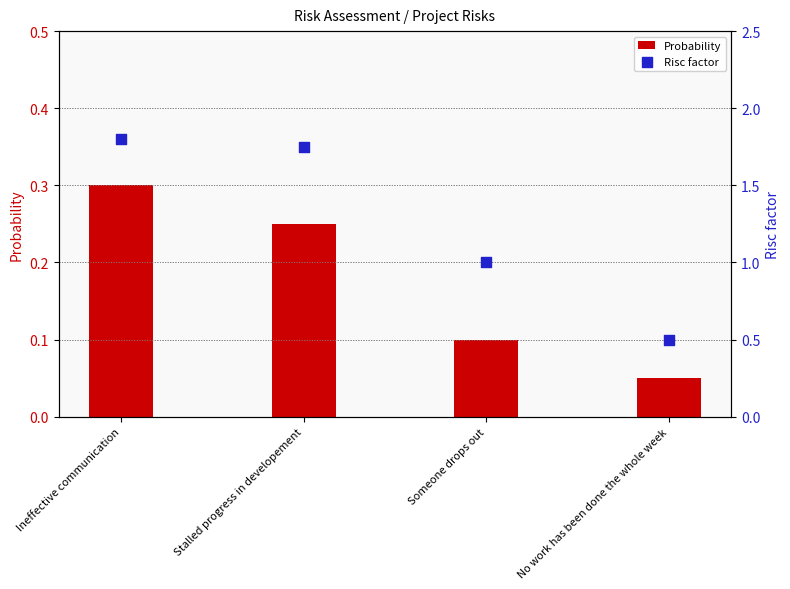

Is the value of Probability at No work has been done the whole week greater than the value of Risc factor at No work has been done the whole week?

No